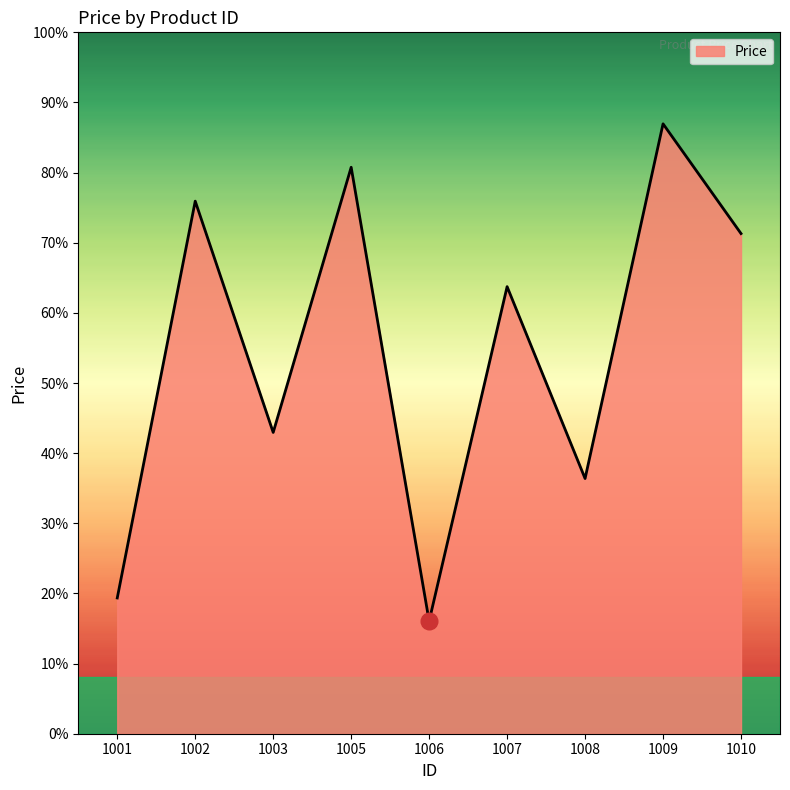

Reading left to right, transcribe all the data shown in this chart.

1001=24.1	1002=94.6	1003=53.5	1005=100.6	1006=20.0	1007=79.4	1008=45.3	1009=108.4	1010=88.9